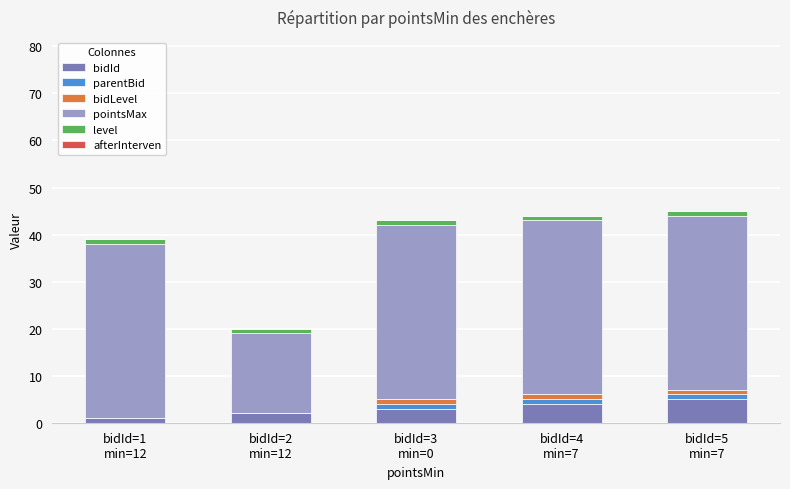

What is the total value across all series at bidId=4
min=7?

44